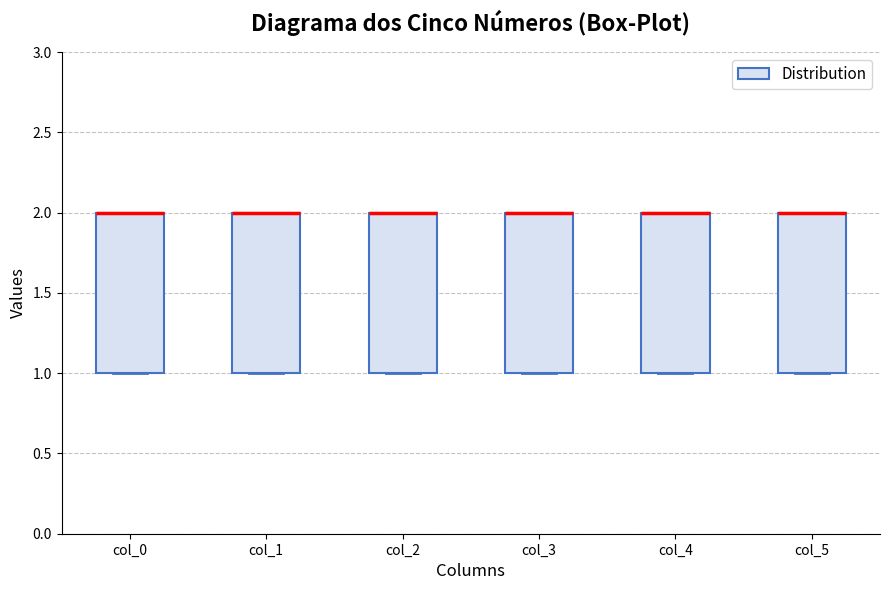

Where is the lower edge of the box for col_1 on the y-axis? The values are not printed on the chart, so give them approximately, as read against the axis.

1